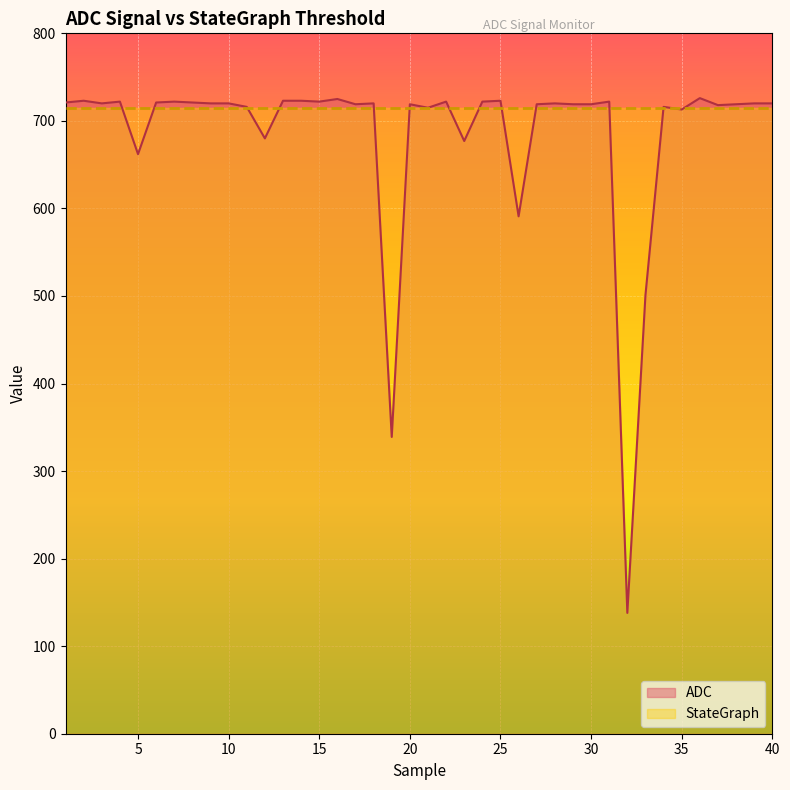

Does the chart display data point markers on the line(s)?

No